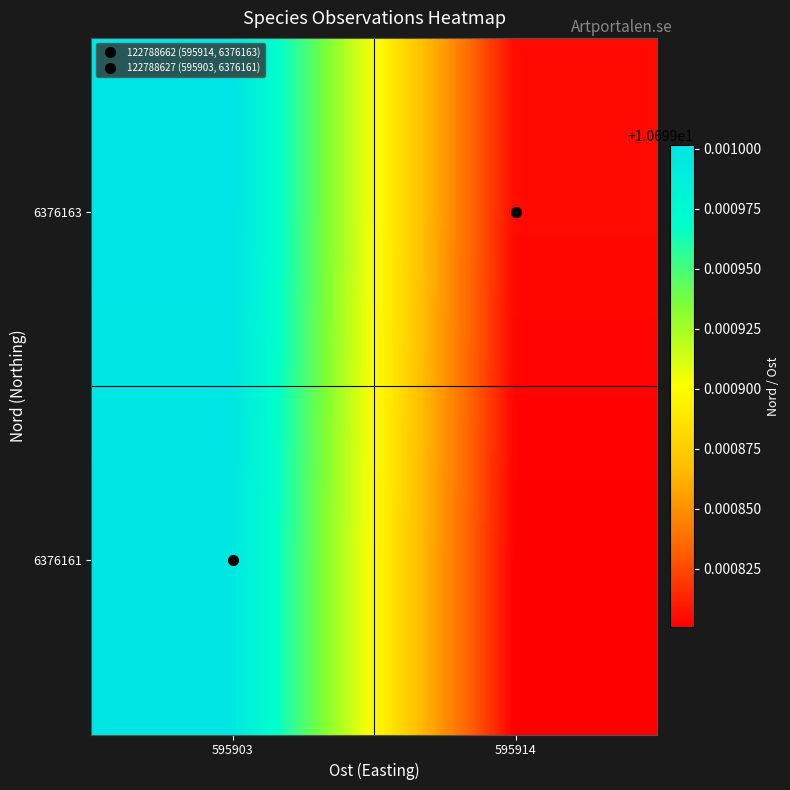

Reading left to right, list all the values displayed in this chart.

6376161: 595903=10.7	595914=10.7
6376163: 595903=10.7	595914=10.7